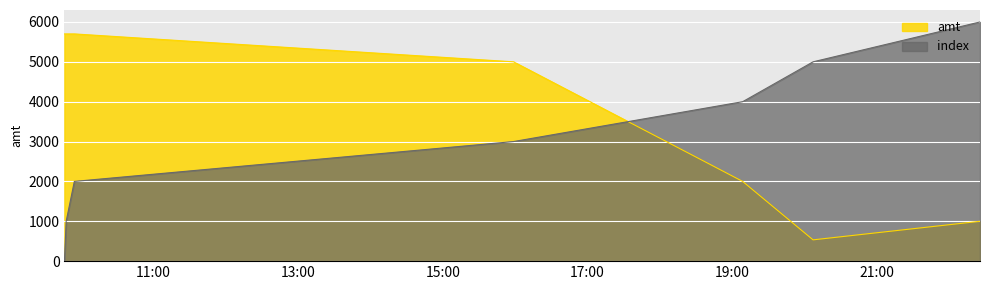

Between 2023-09-03 15:58:43 and 2023-09-03 09:54:23, which is larger?

2023-09-03 09:54:23